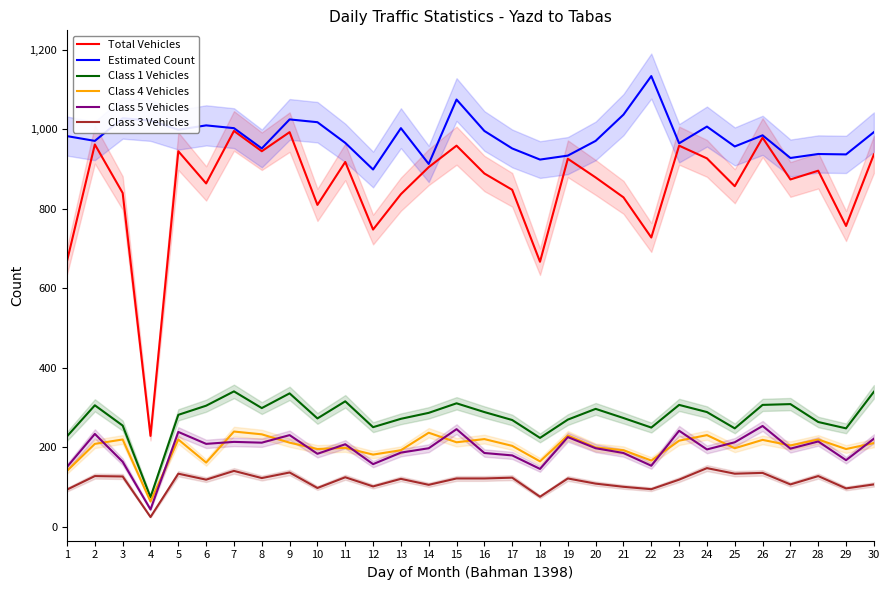

What is the difference between the Estimated Count values at 22 and 23?

169